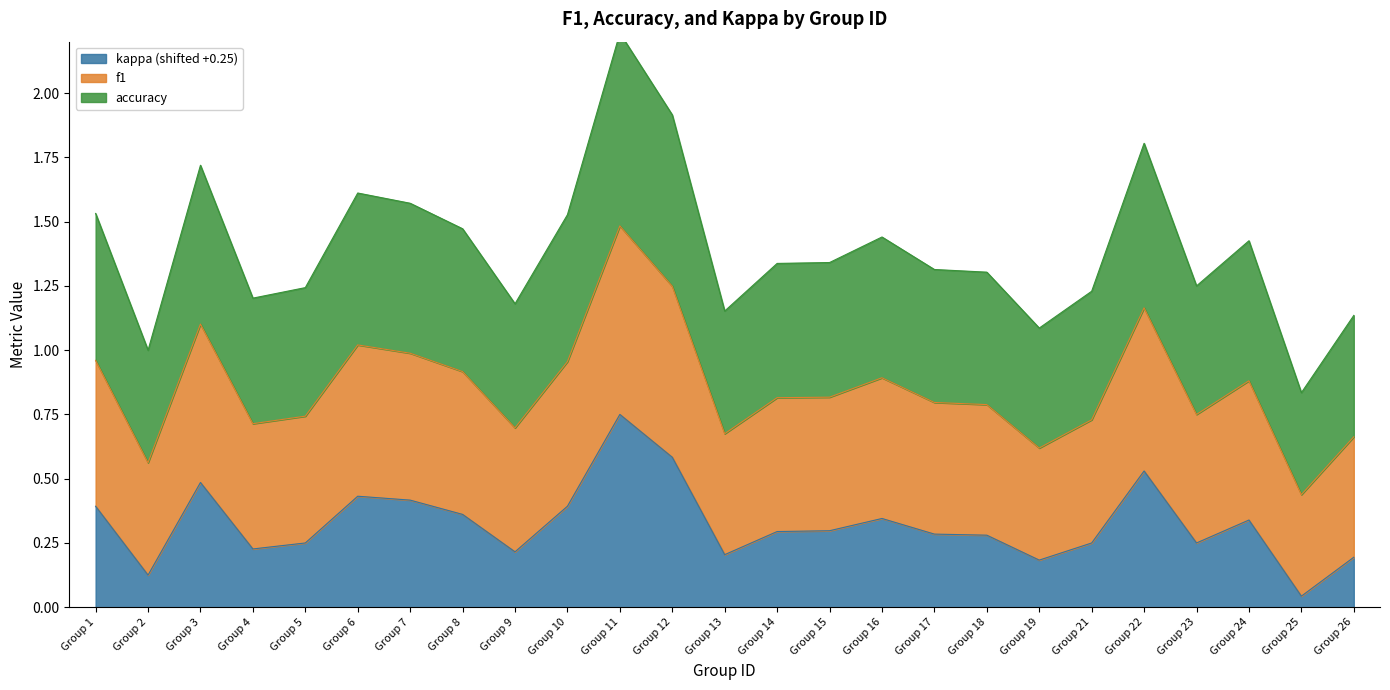

Is it true that kappa (shifted +0.25) equals 0.5 at Group 3?

True